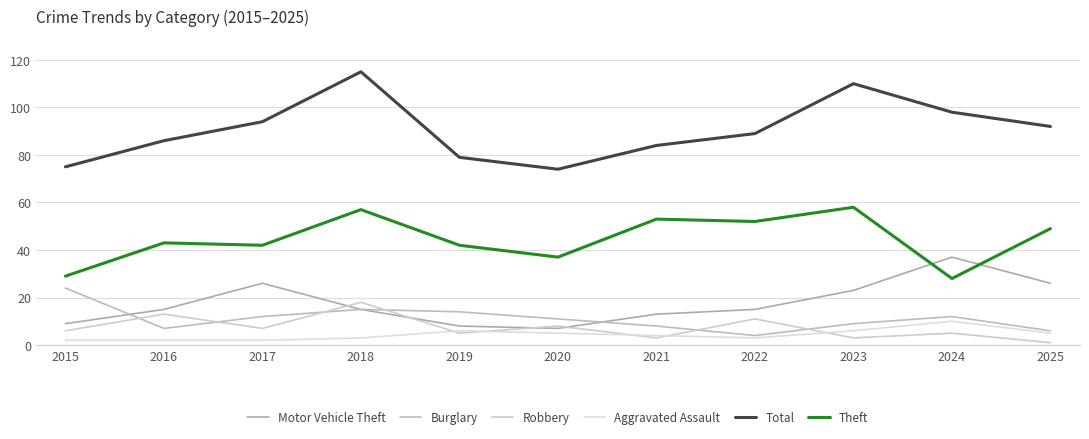

True or false: Motor Vehicle Theft and Total intersect in this chart.

False